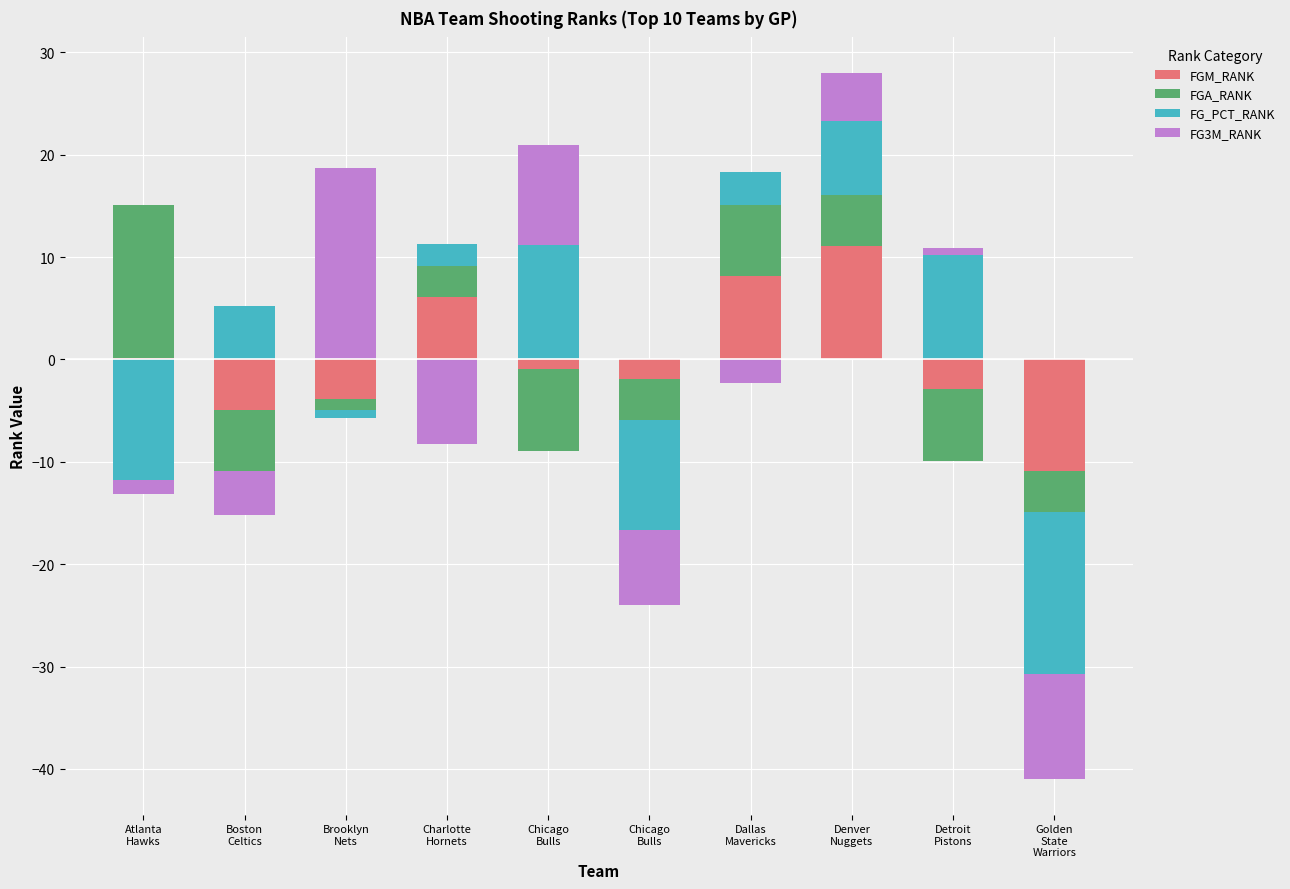

How many bars are there in each group?

4